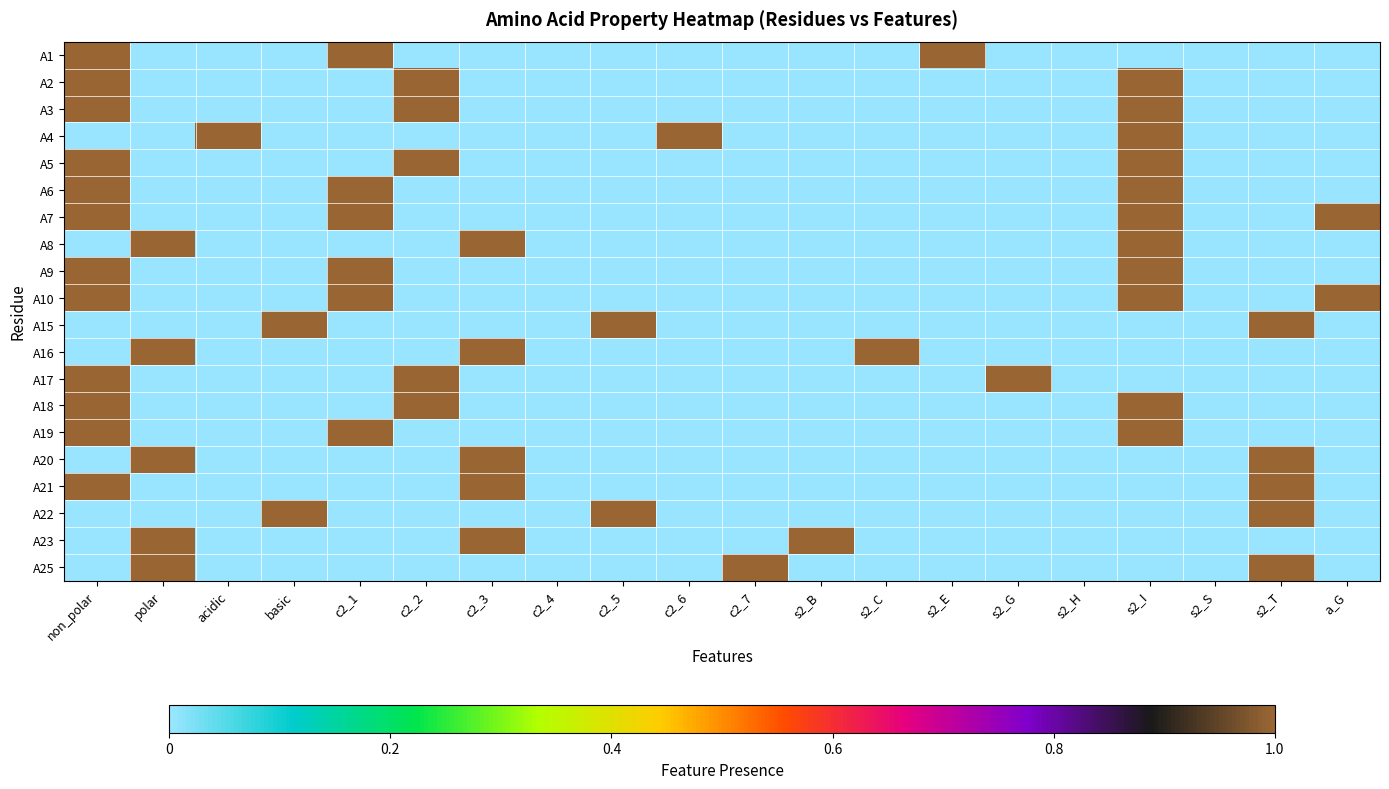

Reading right to left, list all the values displayed in this chart.

A1: a_G=0	s2_T=0	s2_S=0	s2_I=0	s2_H=0	s2_G=0	s2_E=1	s2_C=0	s2_B=0	c2_7=0	c2_6=0	c2_5=0	c2_4=0	c2_3=0	c2_2=0	c2_1=1	basic=0	acidic=0	polar=0	non_polar=1
A2: a_G=0	s2_T=0	s2_S=0	s2_I=1	s2_H=0	s2_G=0	s2_E=0	s2_C=0	s2_B=0	c2_7=0	c2_6=0	c2_5=0	c2_4=0	c2_3=0	c2_2=1	c2_1=0	basic=0	acidic=0	polar=0	non_polar=1
A3: a_G=0	s2_T=0	s2_S=0	s2_I=1	s2_H=0	s2_G=0	s2_E=0	s2_C=0	s2_B=0	c2_7=0	c2_6=0	c2_5=0	c2_4=0	c2_3=0	c2_2=1	c2_1=0	basic=0	acidic=0	polar=0	non_polar=1
A4: a_G=0	s2_T=0	s2_S=0	s2_I=1	s2_H=0	s2_G=0	s2_E=0	s2_C=0	s2_B=0	c2_7=0	c2_6=1	c2_5=0	c2_4=0	c2_3=0	c2_2=0	c2_1=0	basic=0	acidic=1	polar=0	non_polar=0
A5: a_G=0	s2_T=0	s2_S=0	s2_I=1	s2_H=0	s2_G=0	s2_E=0	s2_C=0	s2_B=0	c2_7=0	c2_6=0	c2_5=0	c2_4=0	c2_3=0	c2_2=1	c2_1=0	basic=0	acidic=0	polar=0	non_polar=1
A6: a_G=0	s2_T=0	s2_S=0	s2_I=1	s2_H=0	s2_G=0	s2_E=0	s2_C=0	s2_B=0	c2_7=0	c2_6=0	c2_5=0	c2_4=0	c2_3=0	c2_2=0	c2_1=1	basic=0	acidic=0	polar=0	non_polar=1
A7: a_G=1	s2_T=0	s2_S=0	s2_I=1	s2_H=0	s2_G=0	s2_E=0	s2_C=0	s2_B=0	c2_7=0	c2_6=0	c2_5=0	c2_4=0	c2_3=0	c2_2=0	c2_1=1	basic=0	acidic=0	polar=0	non_polar=1
A8: a_G=0	s2_T=0	s2_S=0	s2_I=1	s2_H=0	s2_G=0	s2_E=0	s2_C=0	s2_B=0	c2_7=0	c2_6=0	c2_5=0	c2_4=0	c2_3=1	c2_2=0	c2_1=0	basic=0	acidic=0	polar=1	non_polar=0
A9: a_G=0	s2_T=0	s2_S=0	s2_I=1	s2_H=0	s2_G=0	s2_E=0	s2_C=0	s2_B=0	c2_7=0	c2_6=0	c2_5=0	c2_4=0	c2_3=0	c2_2=0	c2_1=1	basic=0	acidic=0	polar=0	non_polar=1
A10: a_G=1	s2_T=0	s2_S=0	s2_I=1	s2_H=0	s2_G=0	s2_E=0	s2_C=0	s2_B=0	c2_7=0	c2_6=0	c2_5=0	c2_4=0	c2_3=0	c2_2=0	c2_1=1	basic=0	acidic=0	polar=0	non_polar=1
A15: a_G=0	s2_T=1	s2_S=0	s2_I=0	s2_H=0	s2_G=0	s2_E=0	s2_C=0	s2_B=0	c2_7=0	c2_6=0	c2_5=1	c2_4=0	c2_3=0	c2_2=0	c2_1=0	basic=1	acidic=0	polar=0	non_polar=0
A16: a_G=0	s2_T=0	s2_S=0	s2_I=0	s2_H=0	s2_G=0	s2_E=0	s2_C=1	s2_B=0	c2_7=0	c2_6=0	c2_5=0	c2_4=0	c2_3=1	c2_2=0	c2_1=0	basic=0	acidic=0	polar=1	non_polar=0
A17: a_G=0	s2_T=0	s2_S=0	s2_I=0	s2_H=0	s2_G=1	s2_E=0	s2_C=0	s2_B=0	c2_7=0	c2_6=0	c2_5=0	c2_4=0	c2_3=0	c2_2=1	c2_1=0	basic=0	acidic=0	polar=0	non_polar=1
A18: a_G=0	s2_T=0	s2_S=0	s2_I=1	s2_H=0	s2_G=0	s2_E=0	s2_C=0	s2_B=0	c2_7=0	c2_6=0	c2_5=0	c2_4=0	c2_3=0	c2_2=1	c2_1=0	basic=0	acidic=0	polar=0	non_polar=1
A19: a_G=0	s2_T=0	s2_S=0	s2_I=1	s2_H=0	s2_G=0	s2_E=0	s2_C=0	s2_B=0	c2_7=0	c2_6=0	c2_5=0	c2_4=0	c2_3=0	c2_2=0	c2_1=1	basic=0	acidic=0	polar=0	non_polar=1
A20: a_G=0	s2_T=1	s2_S=0	s2_I=0	s2_H=0	s2_G=0	s2_E=0	s2_C=0	s2_B=0	c2_7=0	c2_6=0	c2_5=0	c2_4=0	c2_3=1	c2_2=0	c2_1=0	basic=0	acidic=0	polar=1	non_polar=0
A21: a_G=0	s2_T=1	s2_S=0	s2_I=0	s2_H=0	s2_G=0	s2_E=0	s2_C=0	s2_B=0	c2_7=0	c2_6=0	c2_5=0	c2_4=0	c2_3=1	c2_2=0	c2_1=0	basic=0	acidic=0	polar=0	non_polar=1
A22: a_G=0	s2_T=1	s2_S=0	s2_I=0	s2_H=0	s2_G=0	s2_E=0	s2_C=0	s2_B=0	c2_7=0	c2_6=0	c2_5=1	c2_4=0	c2_3=0	c2_2=0	c2_1=0	basic=1	acidic=0	polar=0	non_polar=0
A23: a_G=0	s2_T=0	s2_S=0	s2_I=0	s2_H=0	s2_G=0	s2_E=0	s2_C=0	s2_B=1	c2_7=0	c2_6=0	c2_5=0	c2_4=0	c2_3=1	c2_2=0	c2_1=0	basic=0	acidic=0	polar=1	non_polar=0
A25: a_G=0	s2_T=1	s2_S=0	s2_I=0	s2_H=0	s2_G=0	s2_E=0	s2_C=0	s2_B=0	c2_7=1	c2_6=0	c2_5=0	c2_4=0	c2_3=0	c2_2=0	c2_1=0	basic=0	acidic=0	polar=1	non_polar=0